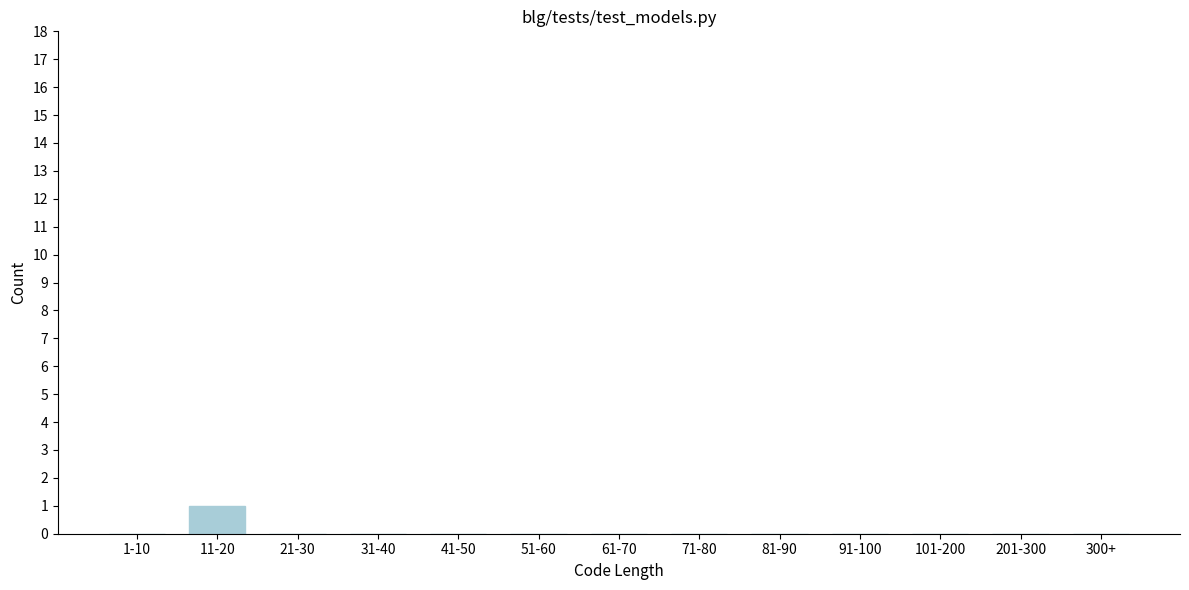

Reading left to right, what are all the values shown in this chart?

1-10=0	11-20=1	21-30=0	31-40=0	41-50=0	51-60=0	61-70=0	71-80=0	81-90=0	91-100=0	101-200=0	201-300=0	300+=0